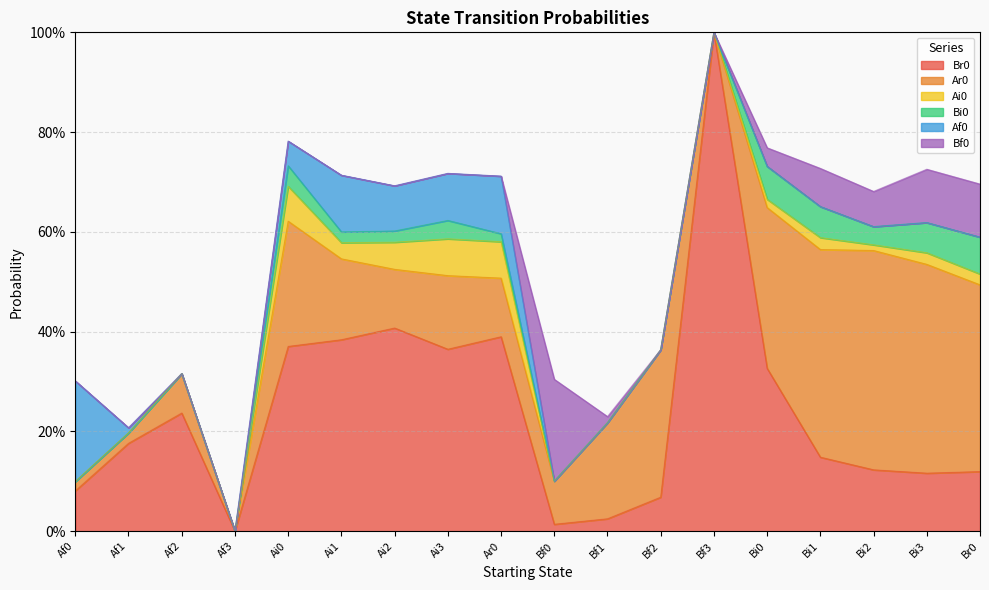

At which category does Ai0 reach its first local peak?

Ai0